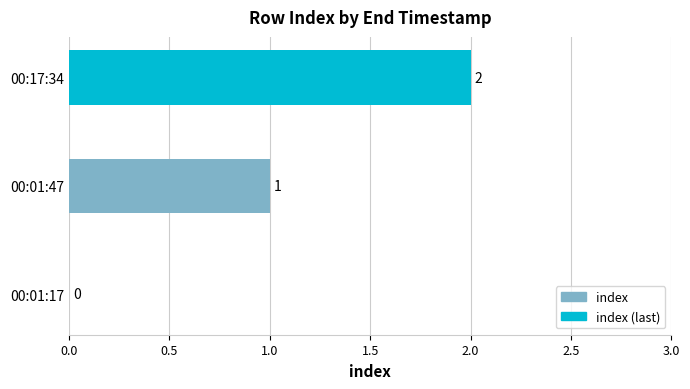

What is the sum of all values?

3